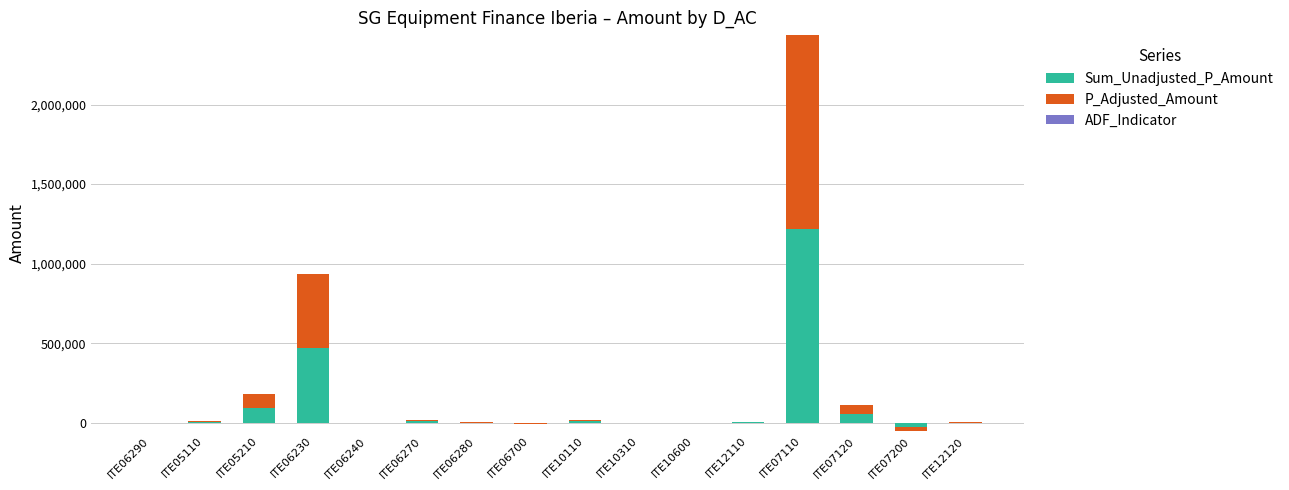

How many bars are there in total?

48